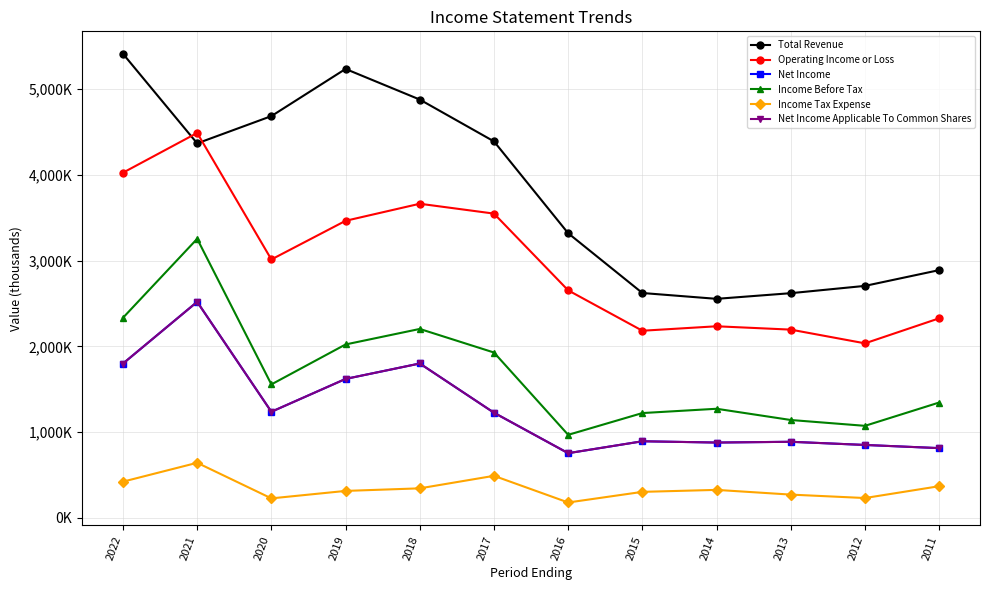

Does the chart have visible grid lines?

Yes